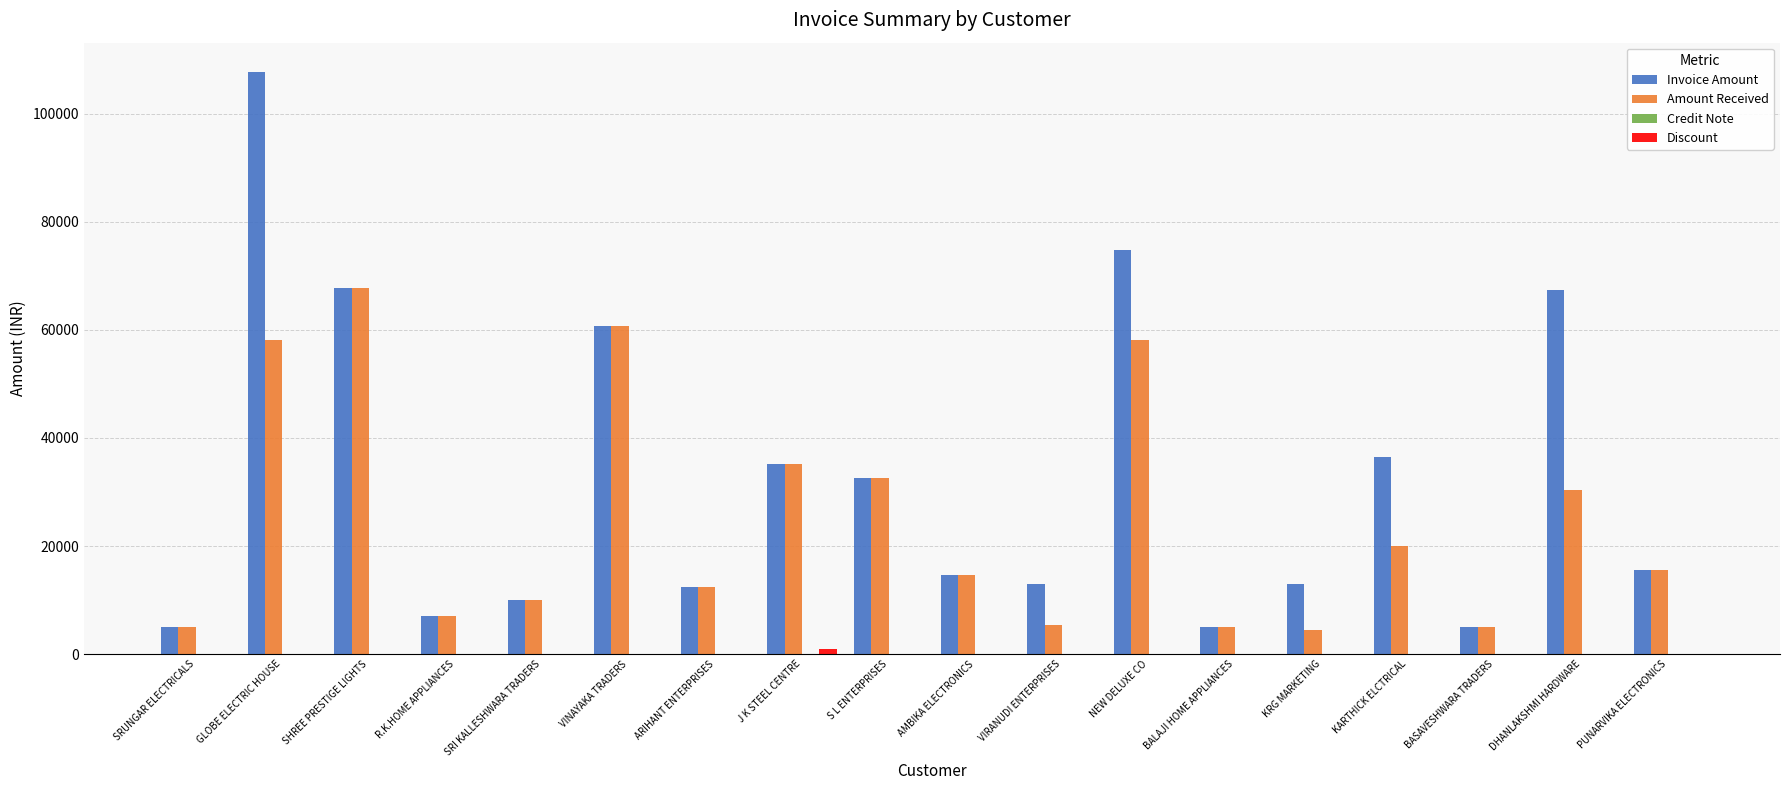

At which label is Amount Received closest to 36134?

J K STEEL CENTRE